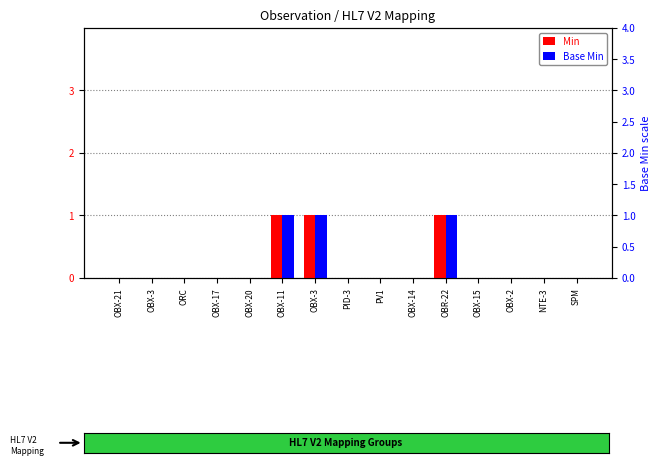

At OBX-3, list the series in order from smallest to largest.

Min, Base Min